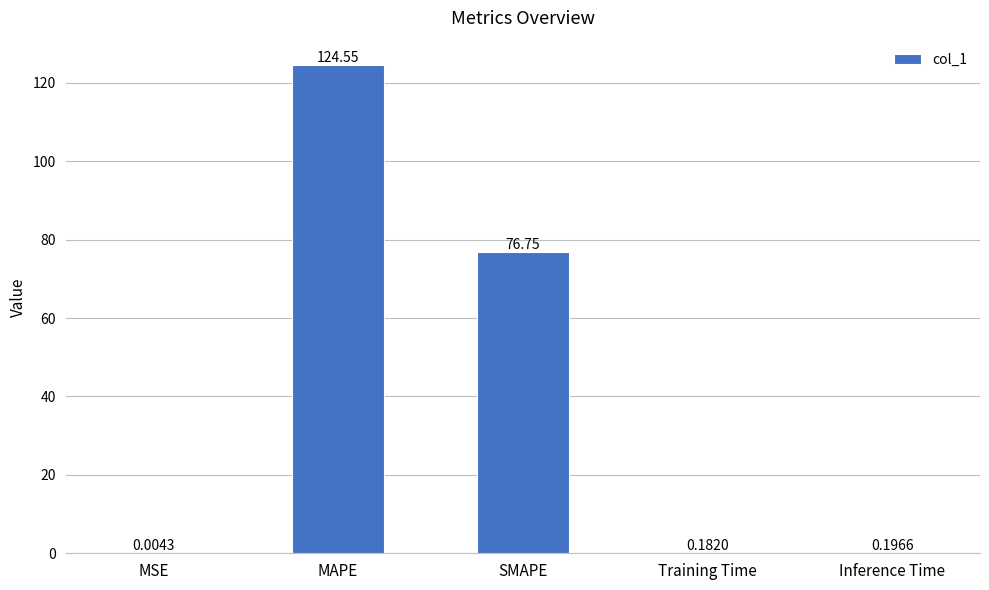

What is the change in value from MSE to Training Time?

+0.2